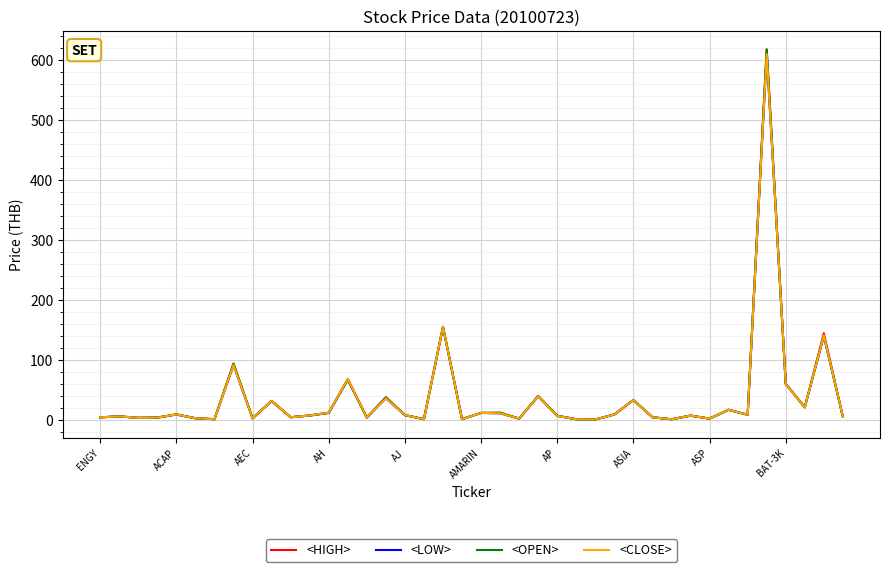

What is the greatest value displayed?

618.0